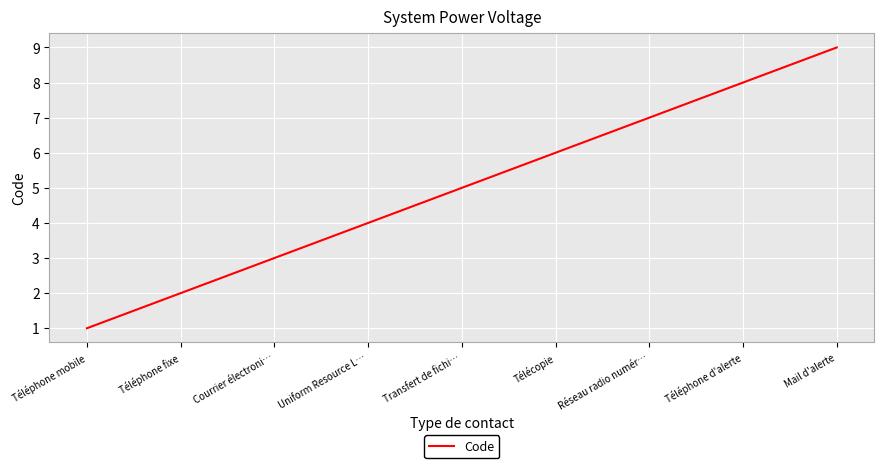

The chart shows a value of 2 at Télécopie. True or false?

False